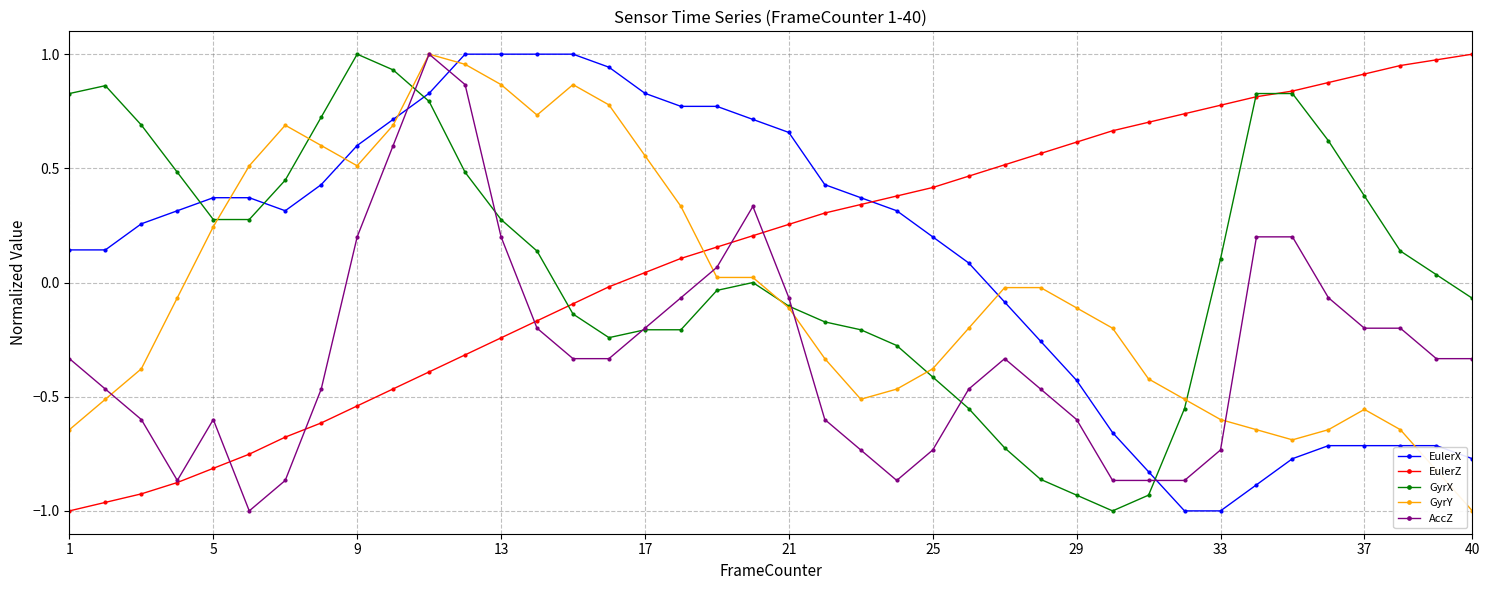

How many intersections are there between GyrX and EulerX?

4